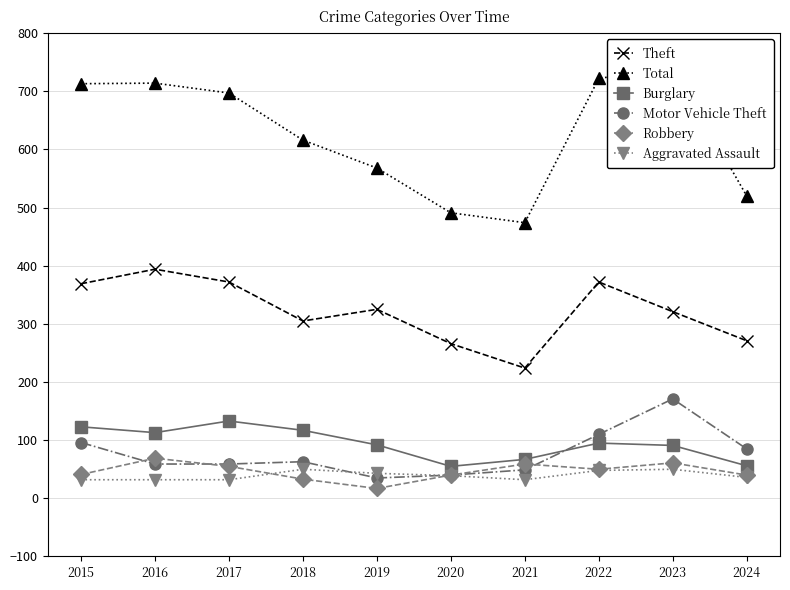

How many data points in Theft are above 325?

4